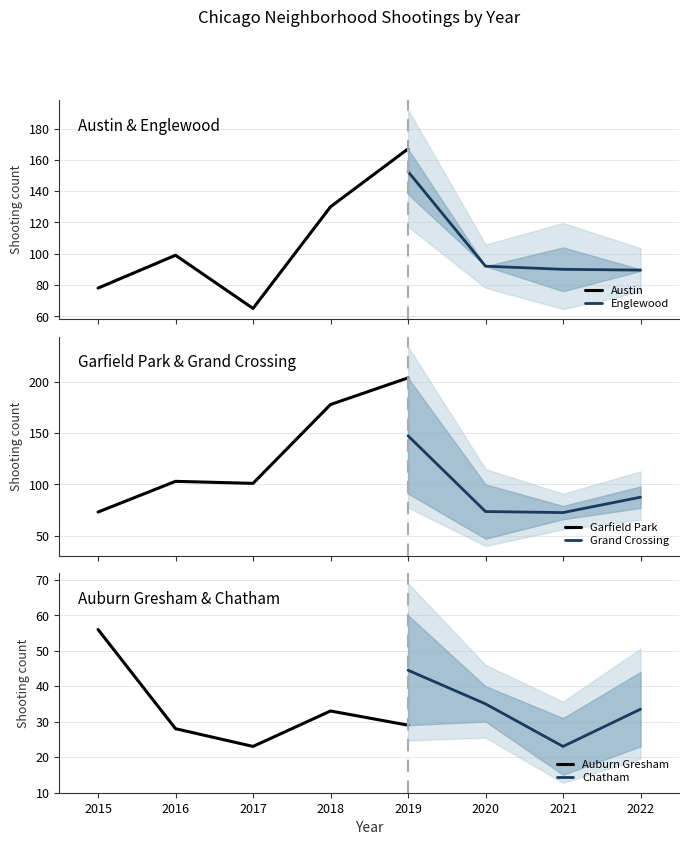

What is the minimum value for Austin?

65